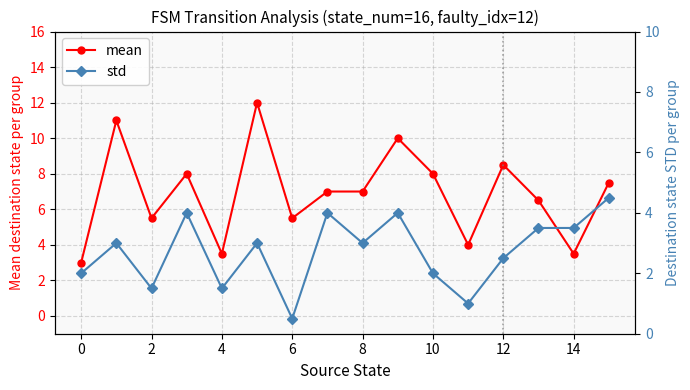

At how many categories does at least one series exceed 2?

16